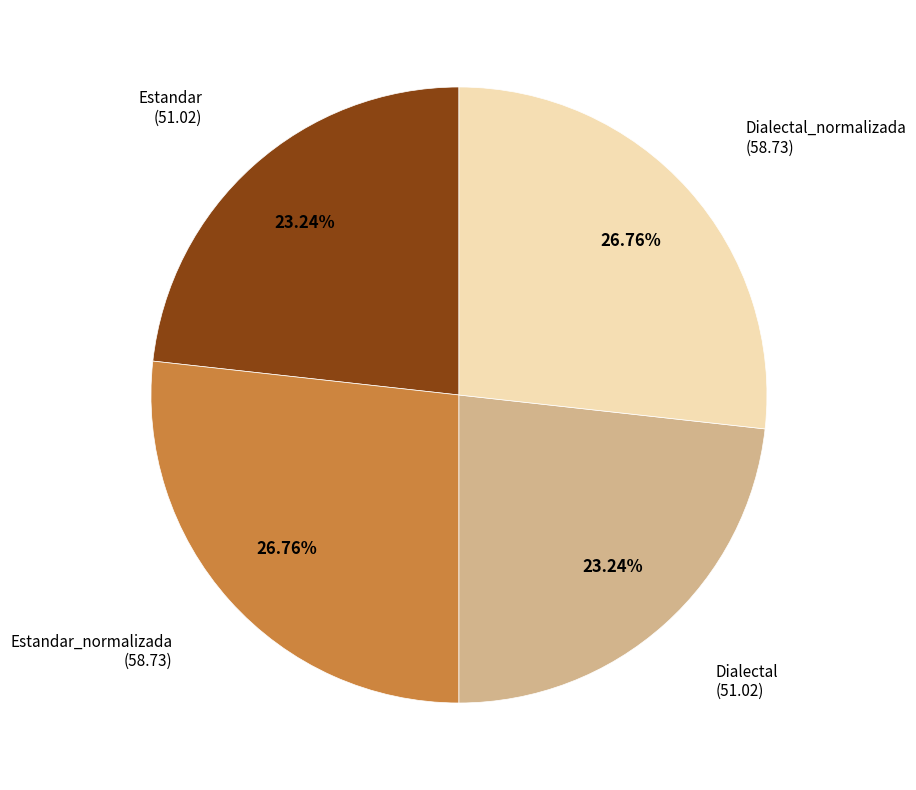

Count the number of slices in the pie.

4